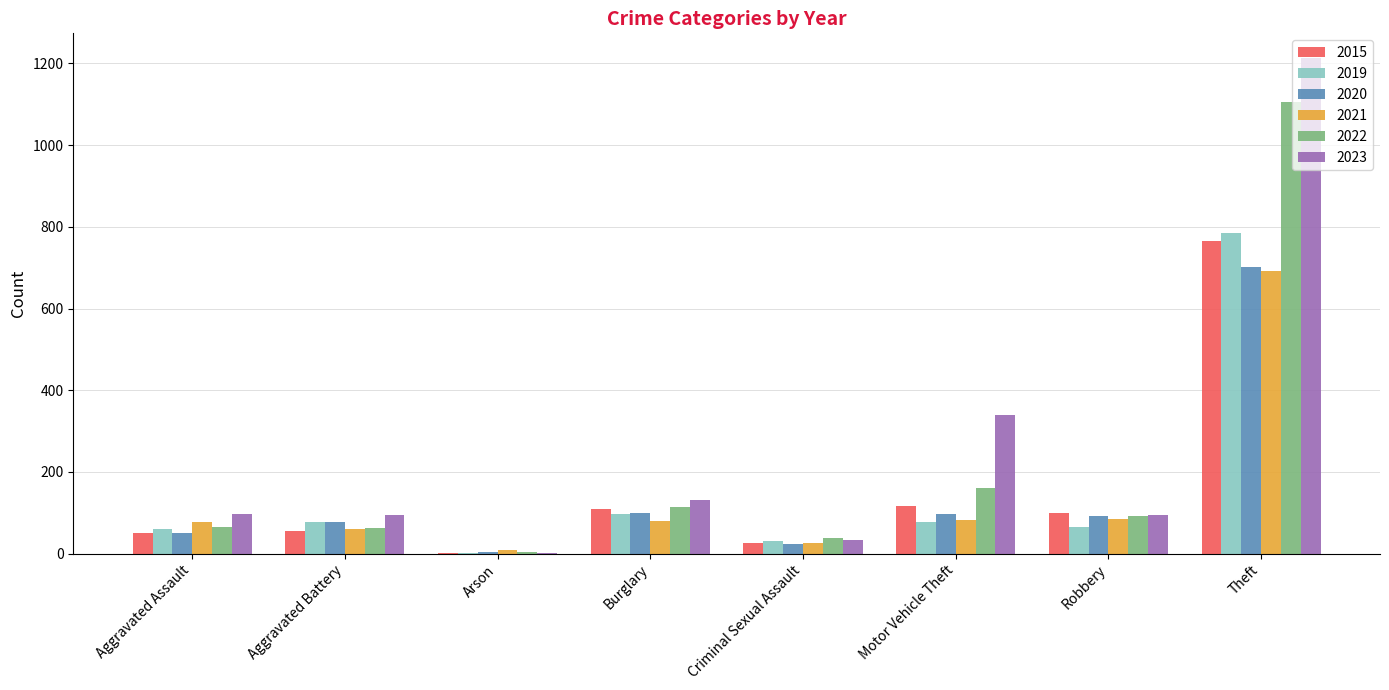

How many groups of bars are there?

8